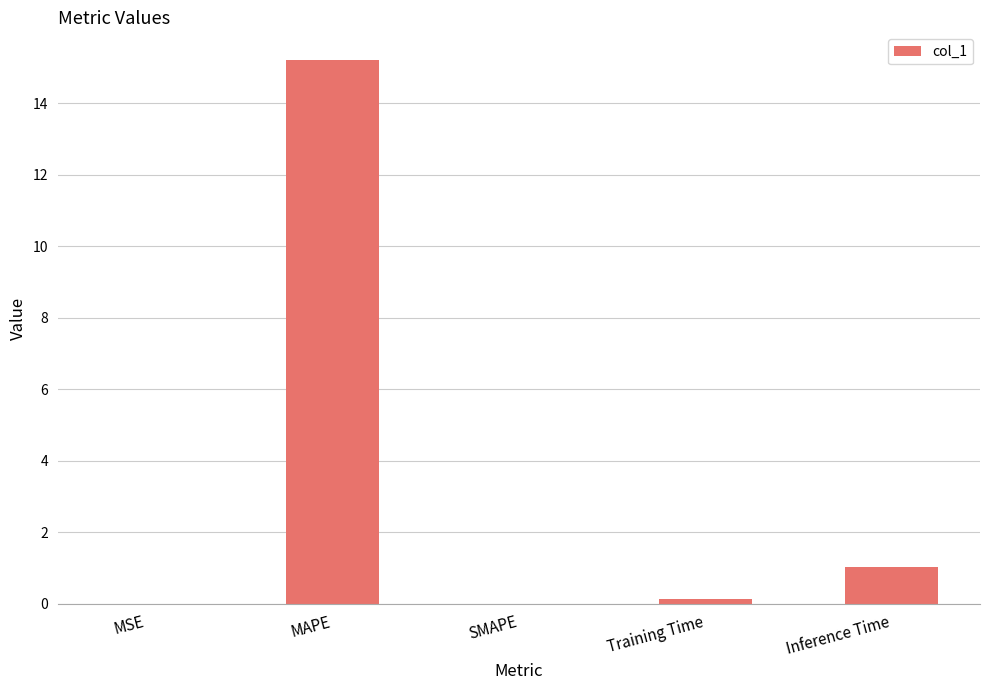

Count the number of data series in this chart.

1